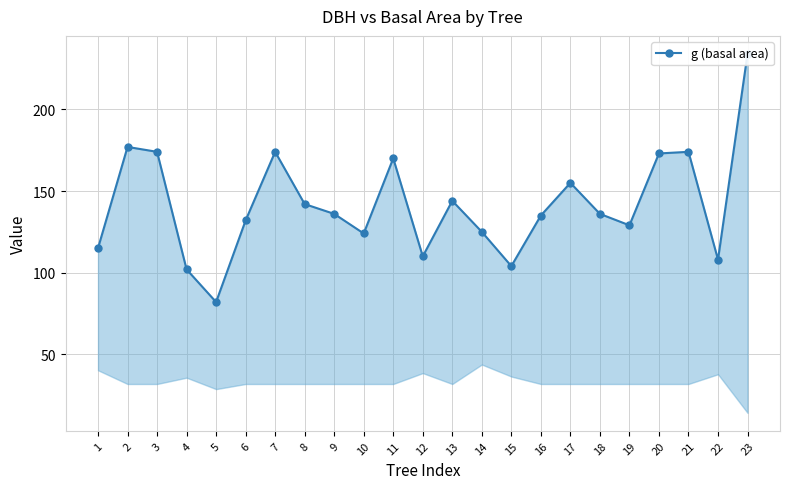

Reading right to left, transcribe all the data shown in this chart.

23=234	22=108	21=174	20=173	19=129	18=136	17=155	16=135	15=104	14=125	13=144	12=110	11=170	10=124	9=136	8=142	7=174	6=132	5=82	4=102	3=174	2=177	1=115